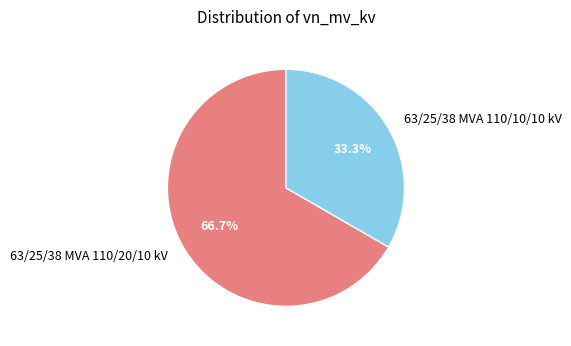

Is it true that 63/25/38 MVA 110/20/10 kV is 54% of the pie?

False